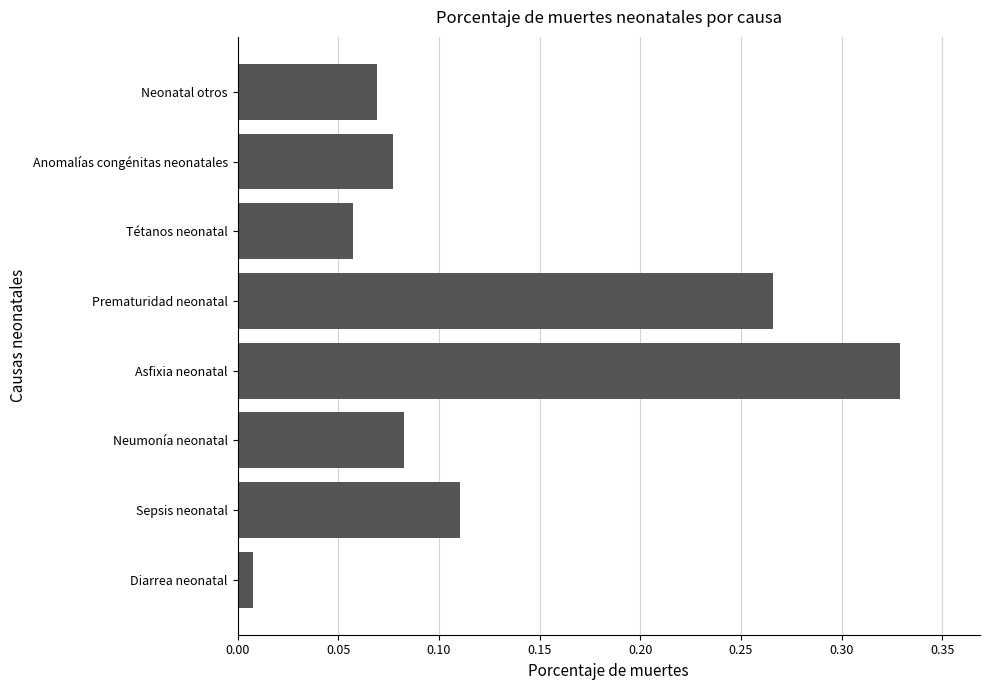

What is the change in value from Diarrea neonatal to Anomalías congénitas neonatales?

+0.1